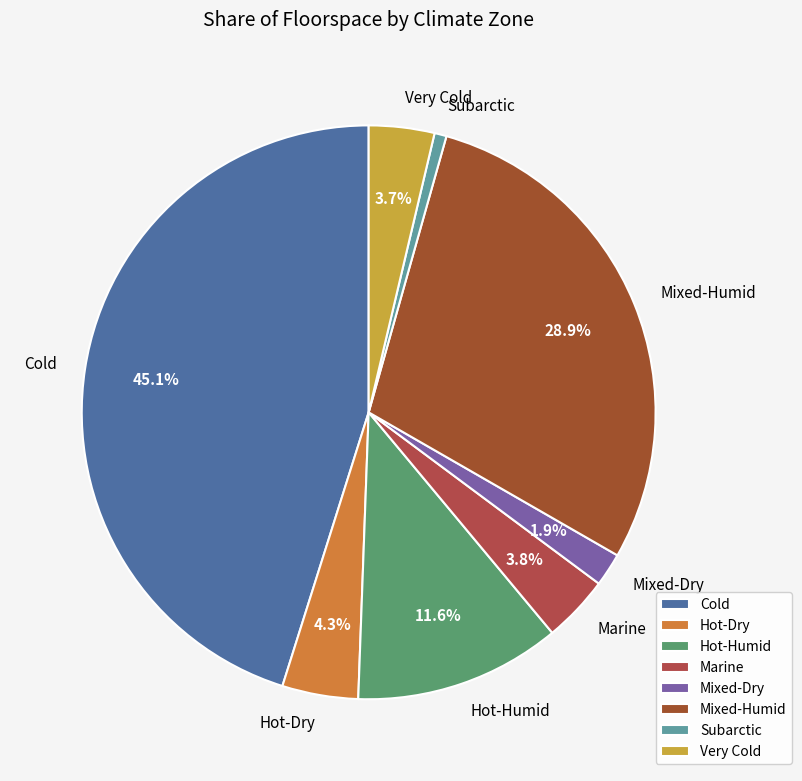

The Very Cold slice represents 10% of the pie. True or false?

False